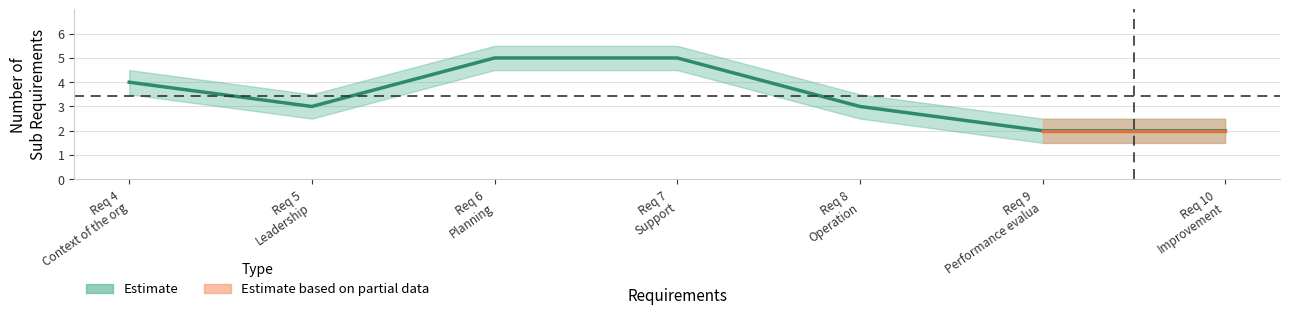

What is the average value of the upper series?

3.9